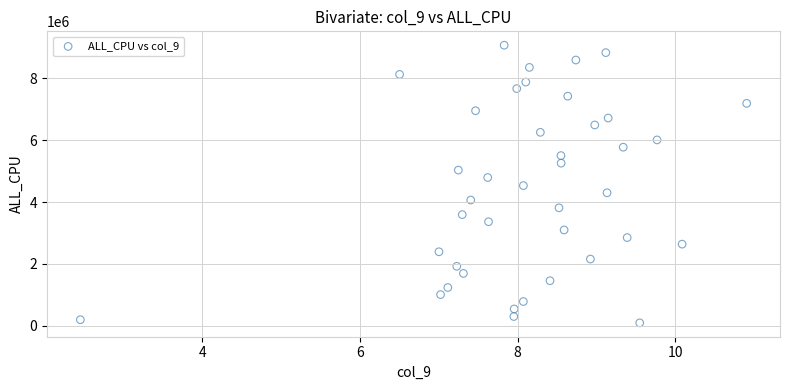

What is the range of Y values (max minus min)?

8962089